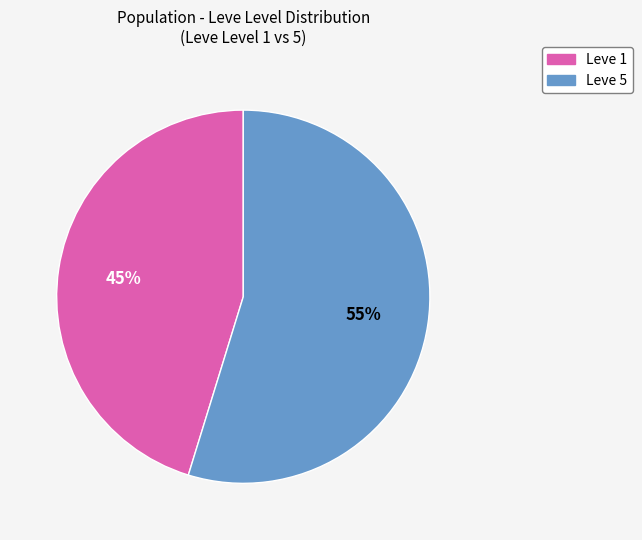

Is there a majority slice in this chart?

Yes